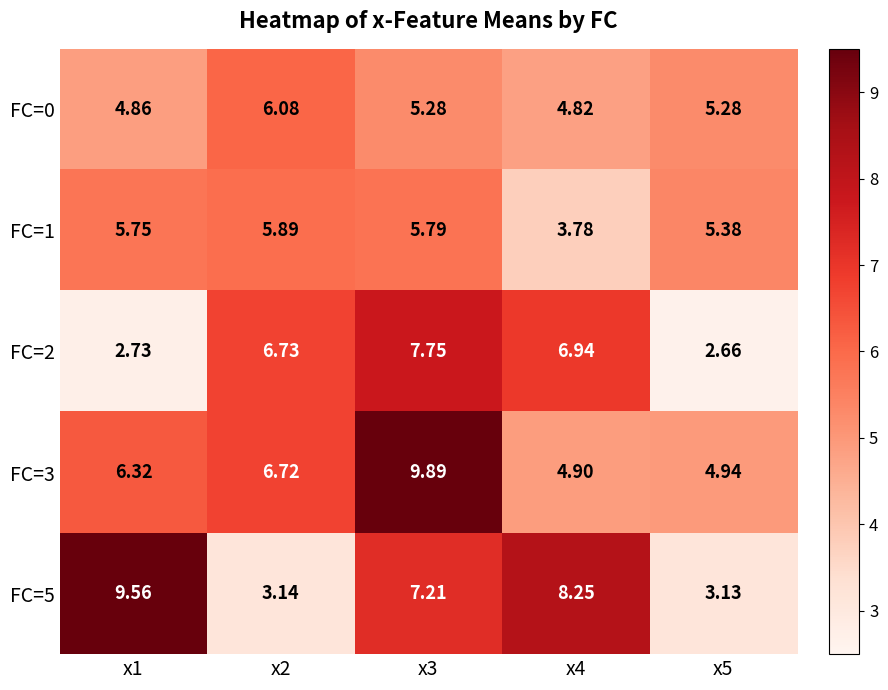

Is the value of FC=3 at x1 greater than the value of FC=5 at x1?

No